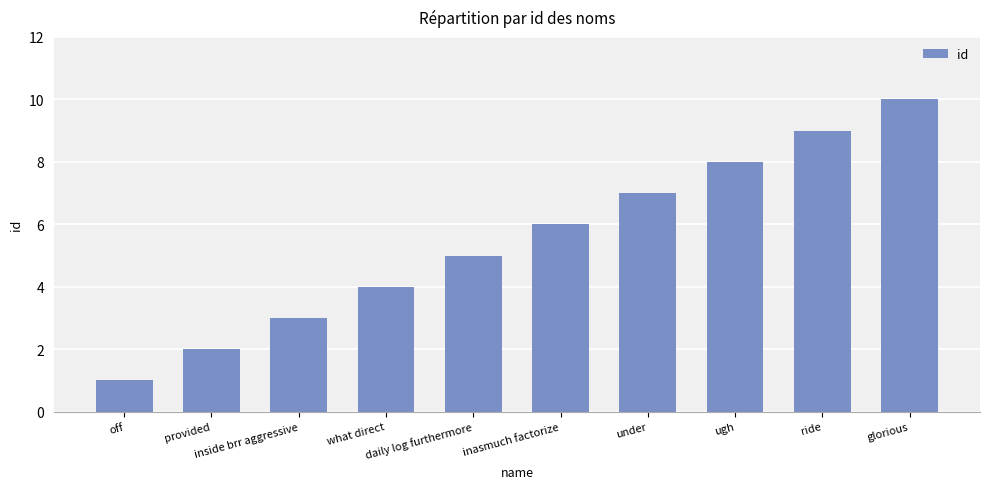

What position from the left is provided?

2